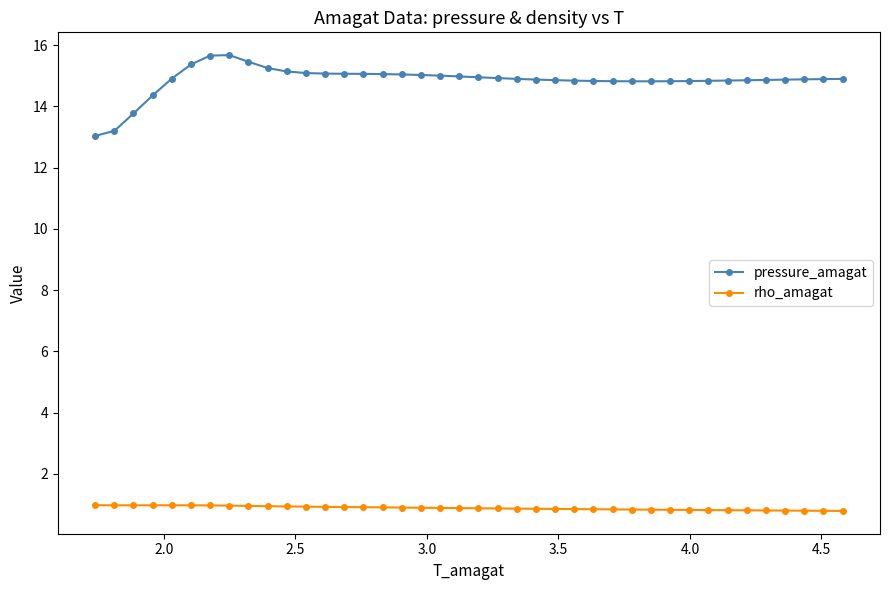

Which series has the largest range (max minus min)?

pressure_amagat